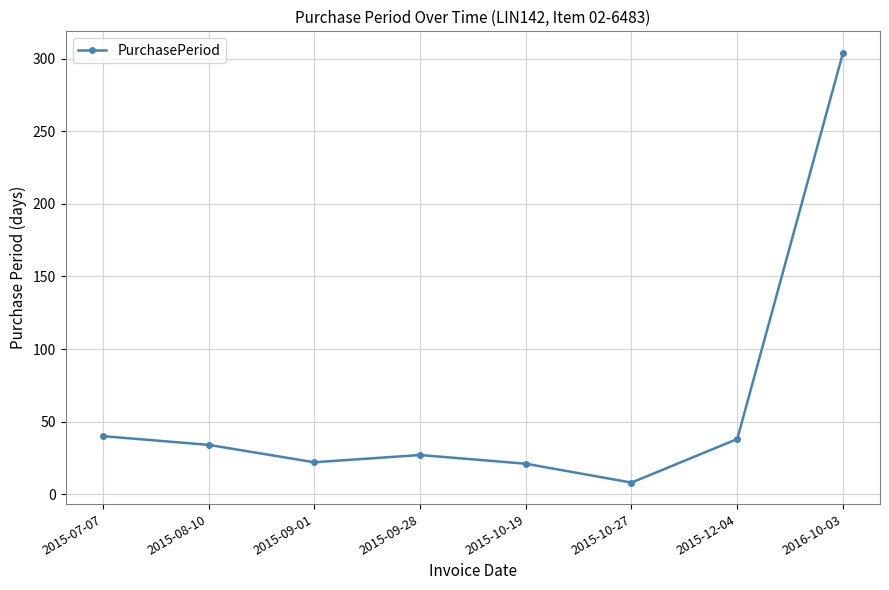

Approximately how many times larger is the value at 2015-08-10 compared to 2016-10-03?

0.1